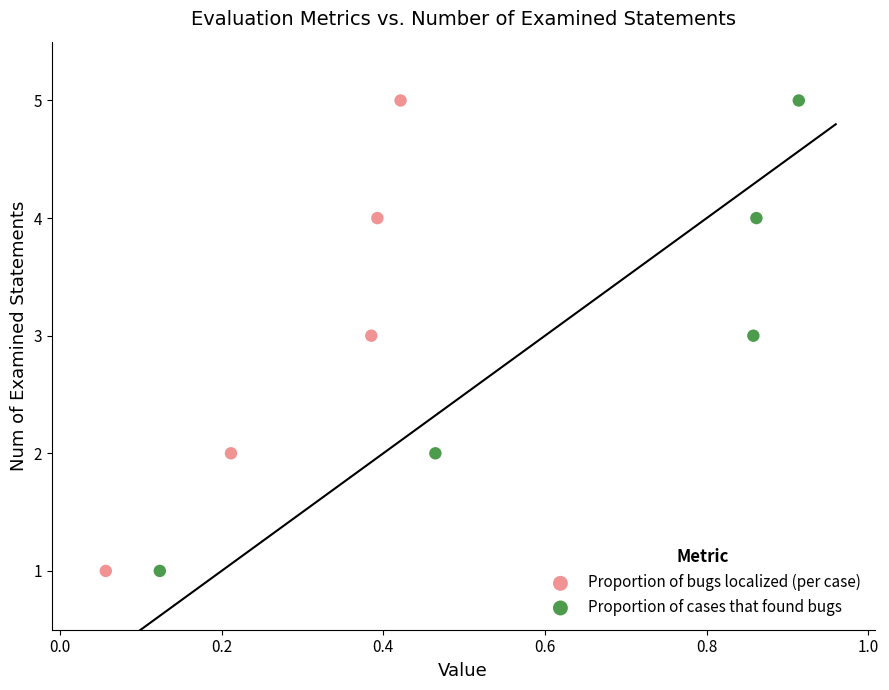

What are all the series names shown in the legend?

Proportion of bugs localized (per case), Proportion of cases that found bugs